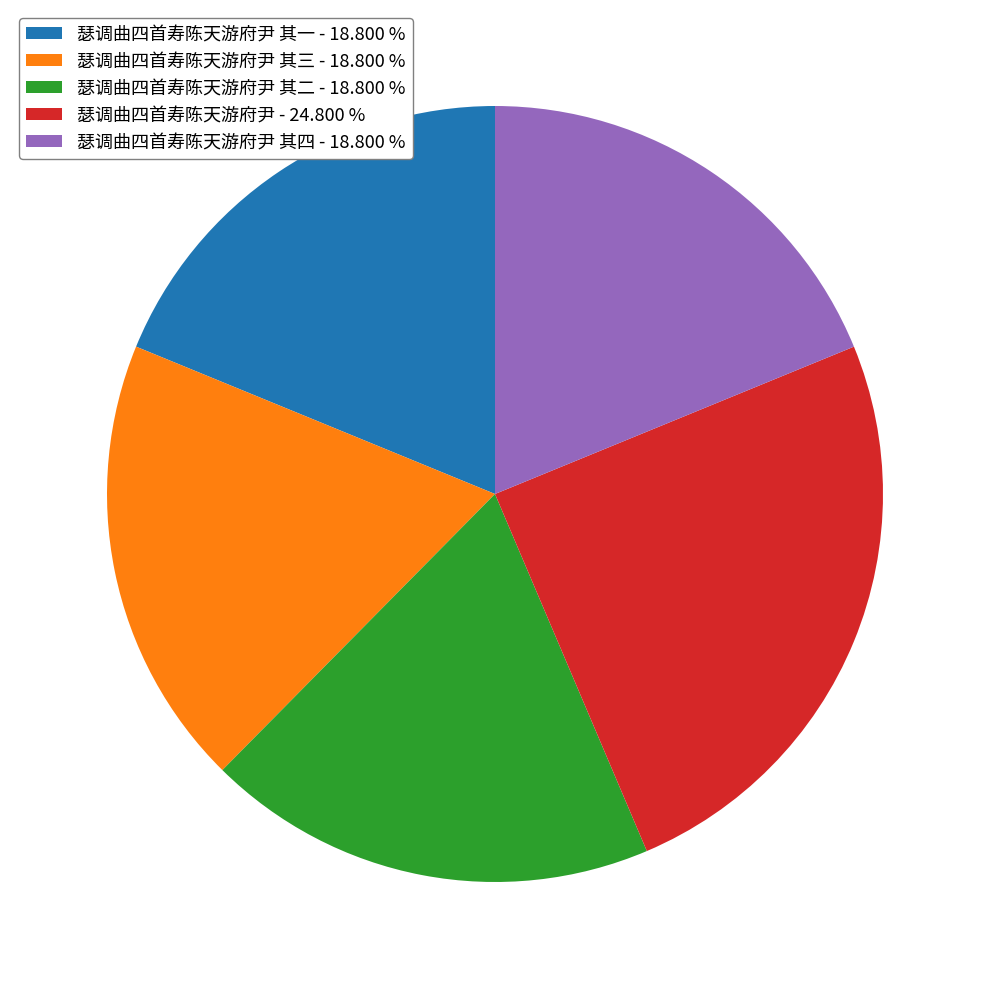

Does 瑟调曲四首寿陈天游府尹 其一 - 18.800 % account for over 50% of the chart?

No